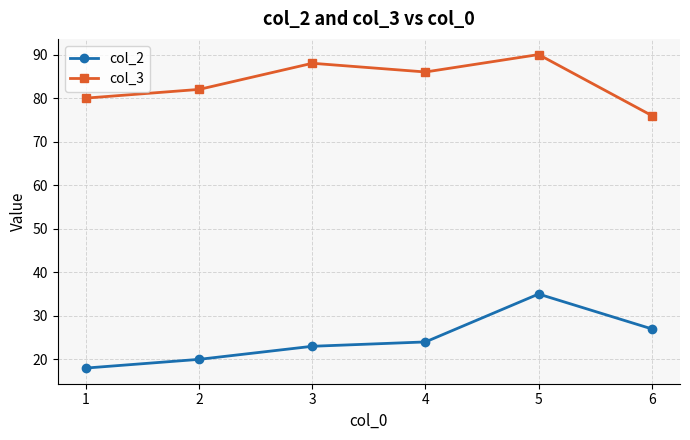

What is the value of the col_3 point at the 4th from the left?

86